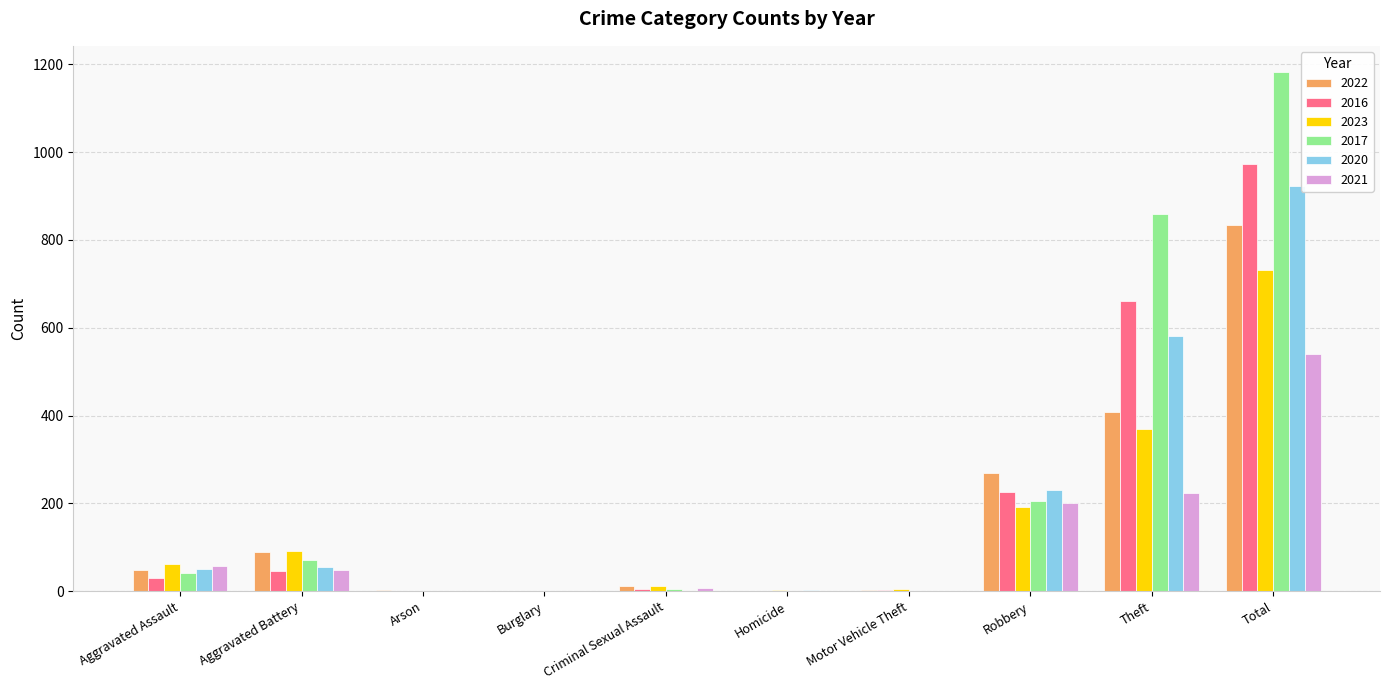

Which category has the highest value in the 2023 series?

Total